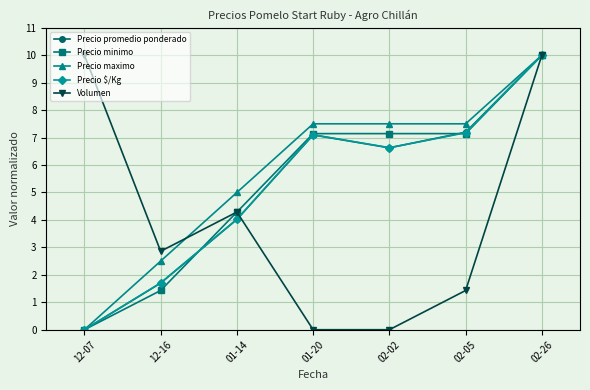

The value of Precio maximo at 01-14 is 2.7. True or false?

False